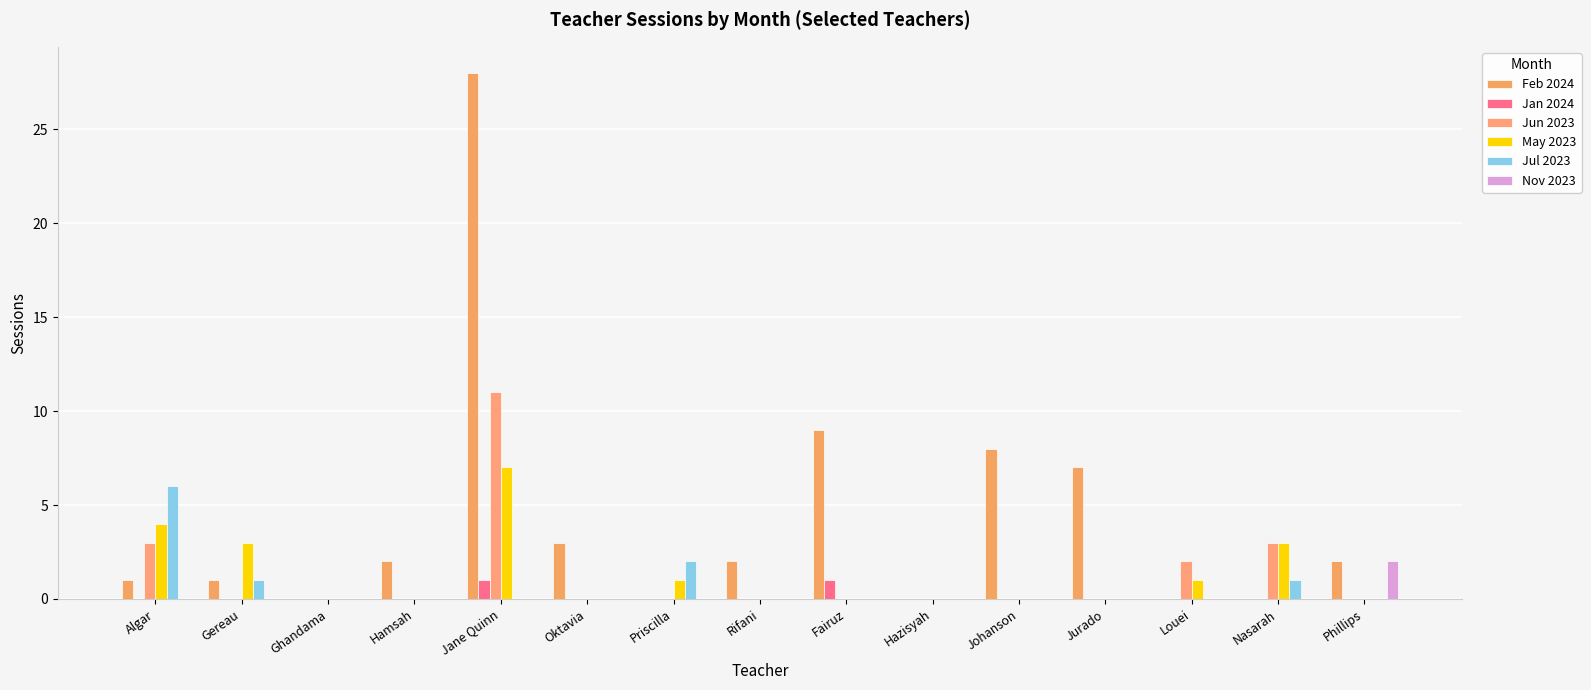

What is the average value of the Jul 2023 series?

1